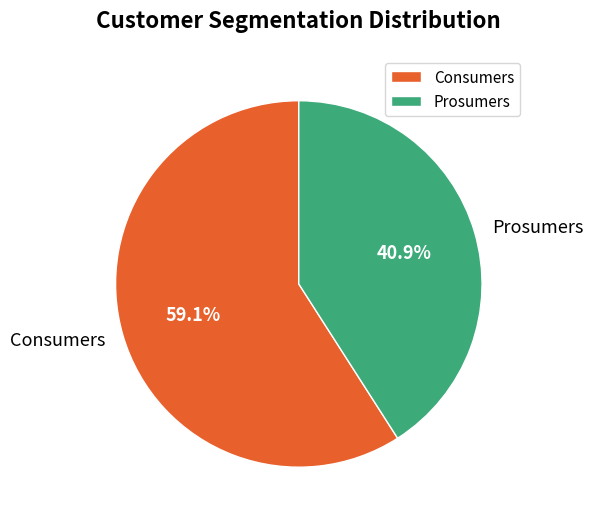

How many slices are in this pie chart?

2